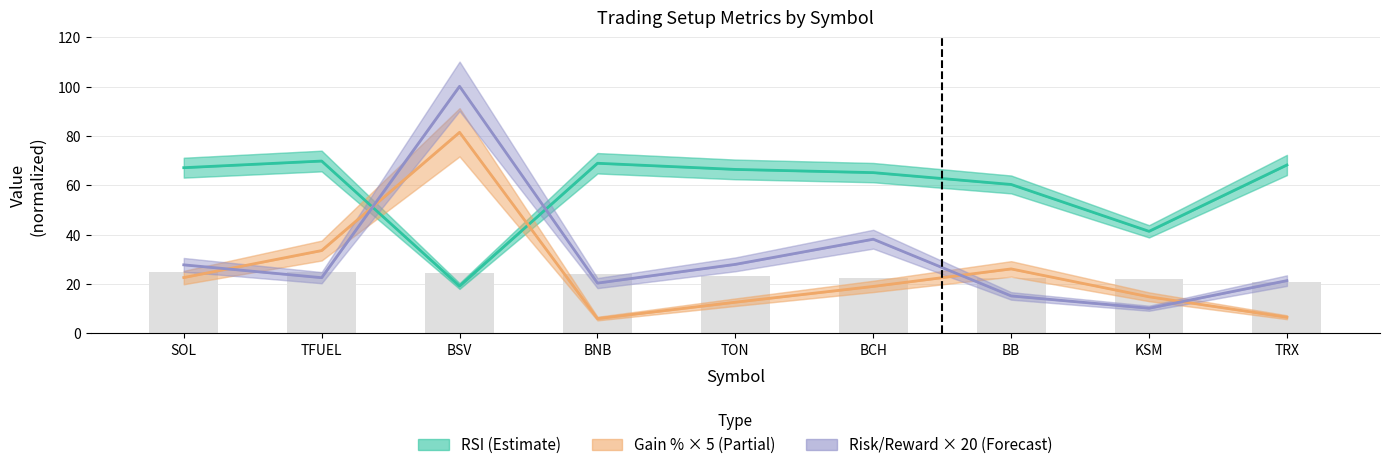

What is the value of the Gain % × 5 (Partial) bar at the 1st from the left?

22.7